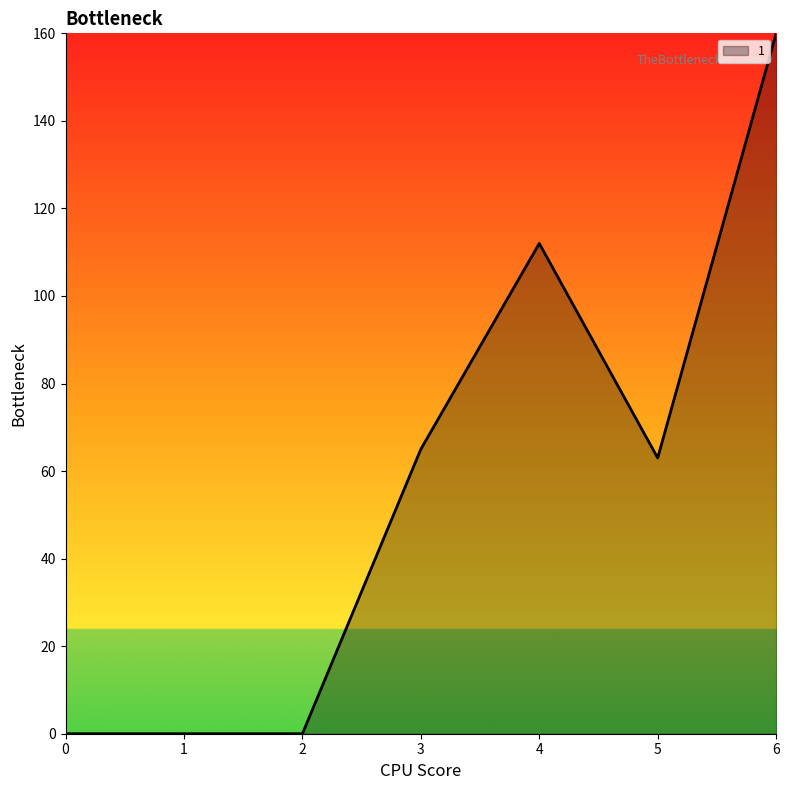

True or false: there are more than 2 points higher than both neighbors.

False